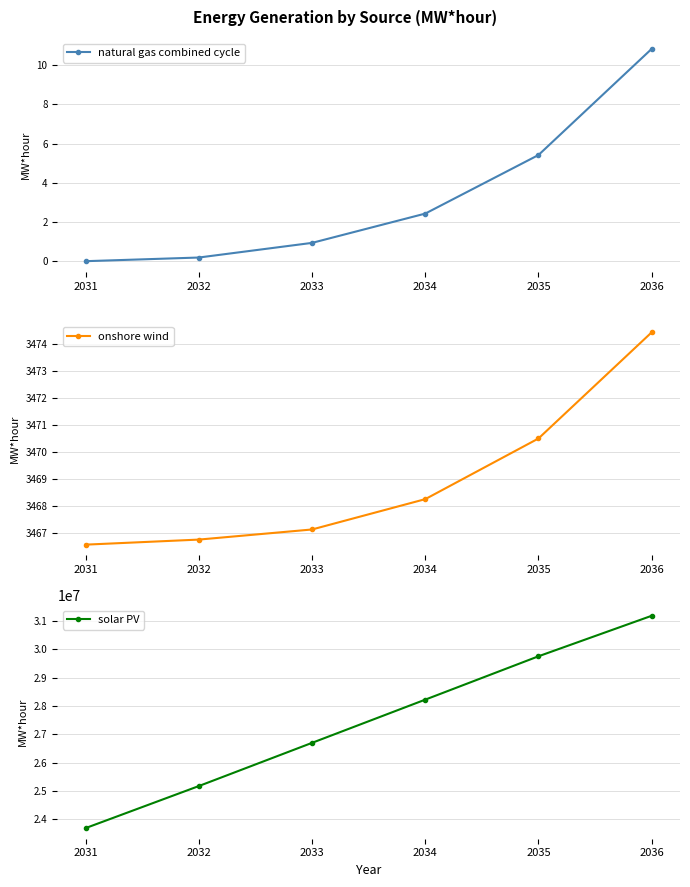

What is the difference between the highest and lowest values at 2031?

23678358.3